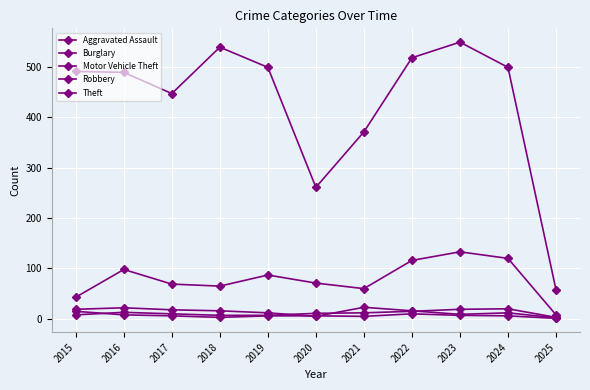

Reading left to right, transcribe all the data shown in this chart.

Aggravated Assault: 2015=8	2016=13	2017=10	2018=7	2019=7	2020=11	2021=12	2022=15	2023=19	2024=20	2025=3
Burglary: 2015=19	2016=22	2017=18	2018=16	2019=12	2020=5	2021=23	2022=16	2023=9	2024=12	2025=2
Motor Vehicle Theft: 2015=43	2016=98	2017=69	2018=65	2019=87	2020=71	2021=60	2022=116	2023=133	2024=120	2025=8
Robbery: 2015=15	2016=8	2017=6	2018=3	2019=6	2020=6	2021=5	2022=10	2023=7	2024=6	2025=1
Theft: 2015=491	2016=489	2017=447	2018=539	2019=499	2020=261	2021=371	2022=518	2023=549	2024=499	2025=58